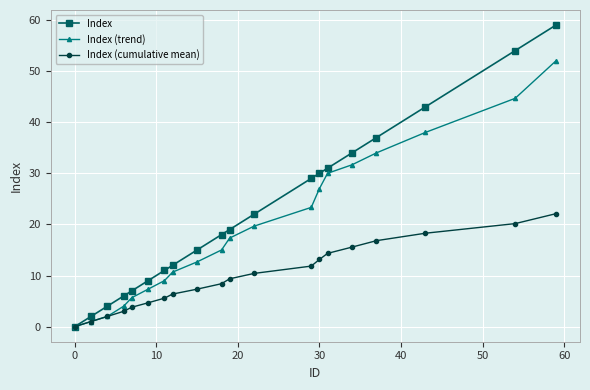

What is the value of the Index point at the 12th from the left?

22.0